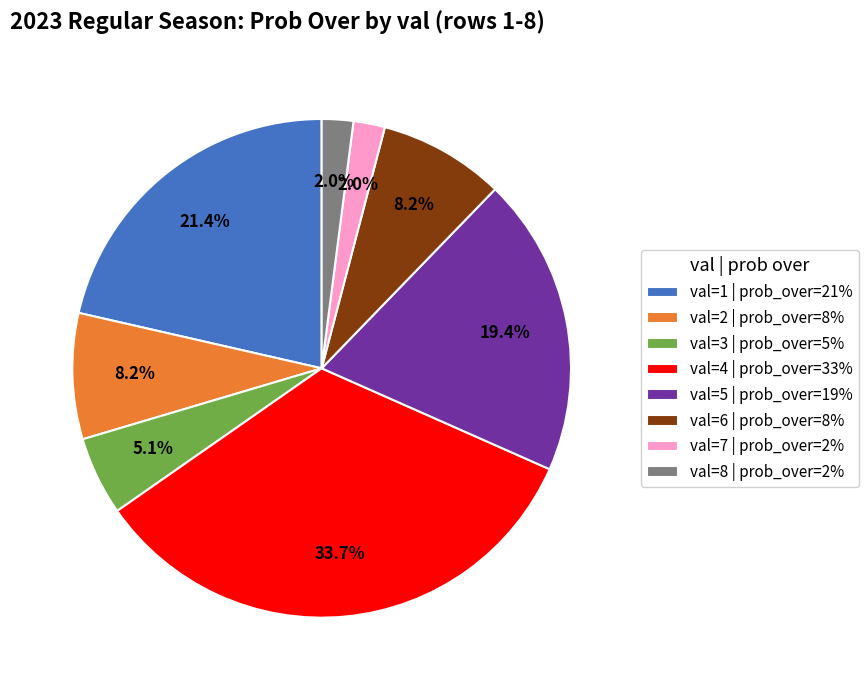

Does val=6 | prob_over=8% account for over 50% of the chart?

No